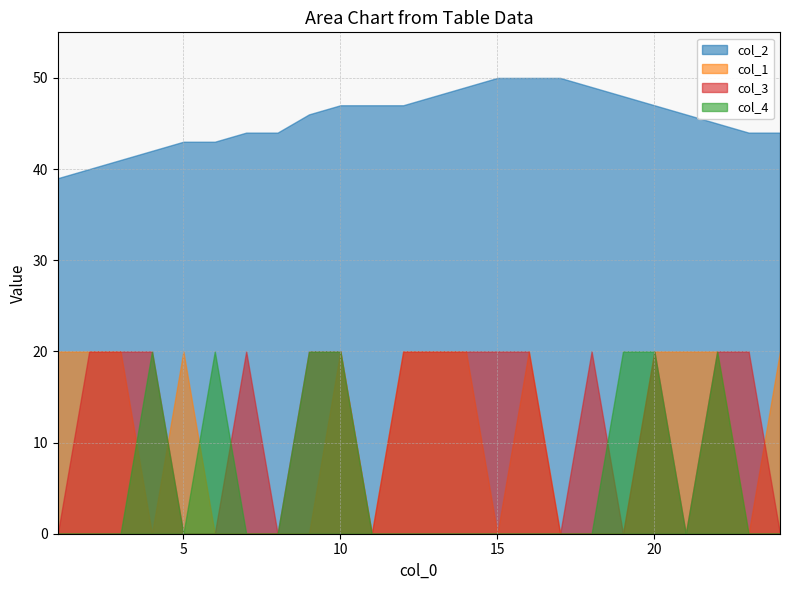

How many positive values does the col_1 series have?

13